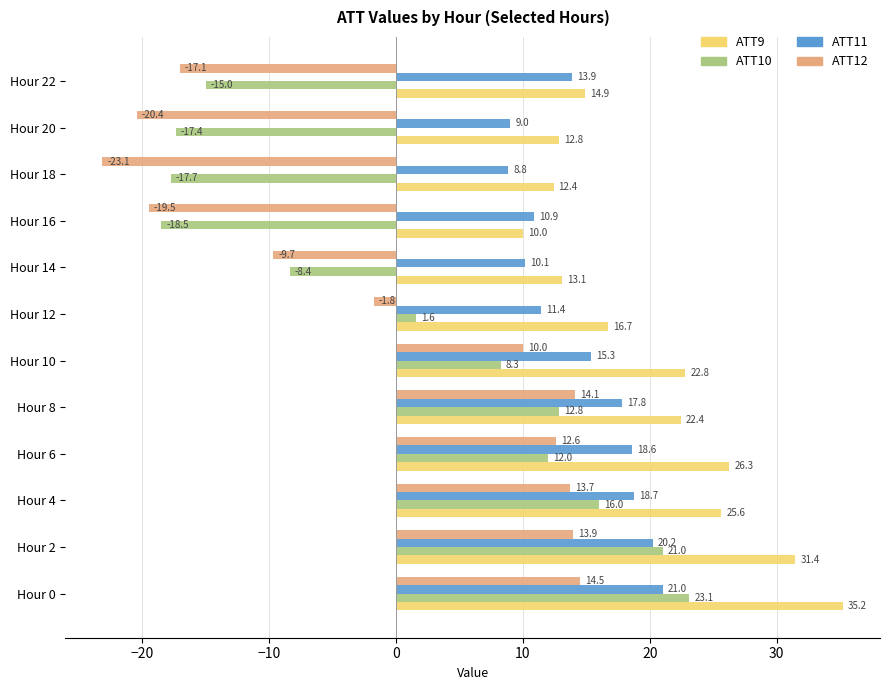

At which label is ATT9 closest to 22?

Hour 8